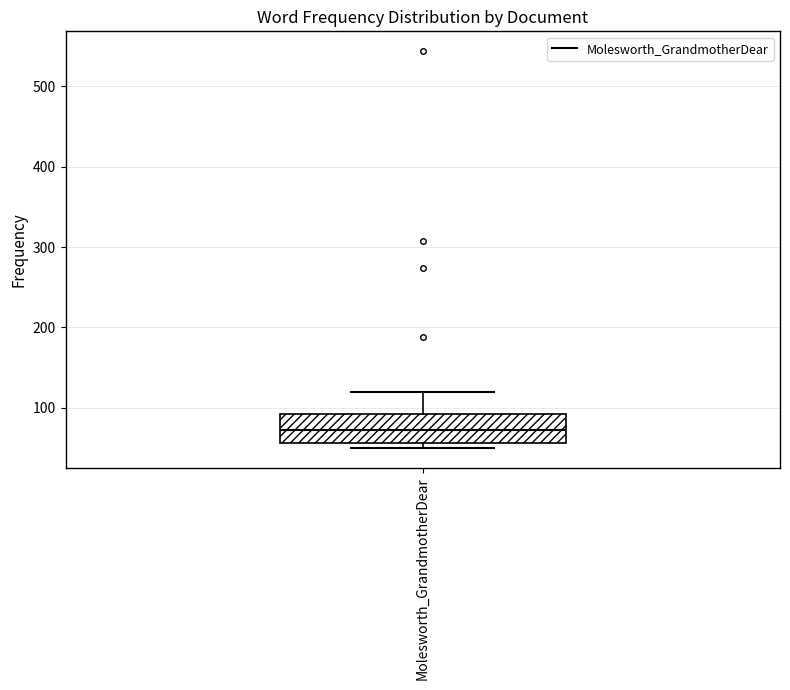

Read this box plot against the y-axis: the position of the median line, the range covered by the box, and the ends of both whiskers. The values are not printed on the chart, so give them approximately, as read against the axis.

median 70, box 60 to 90, whiskers 50 to 120